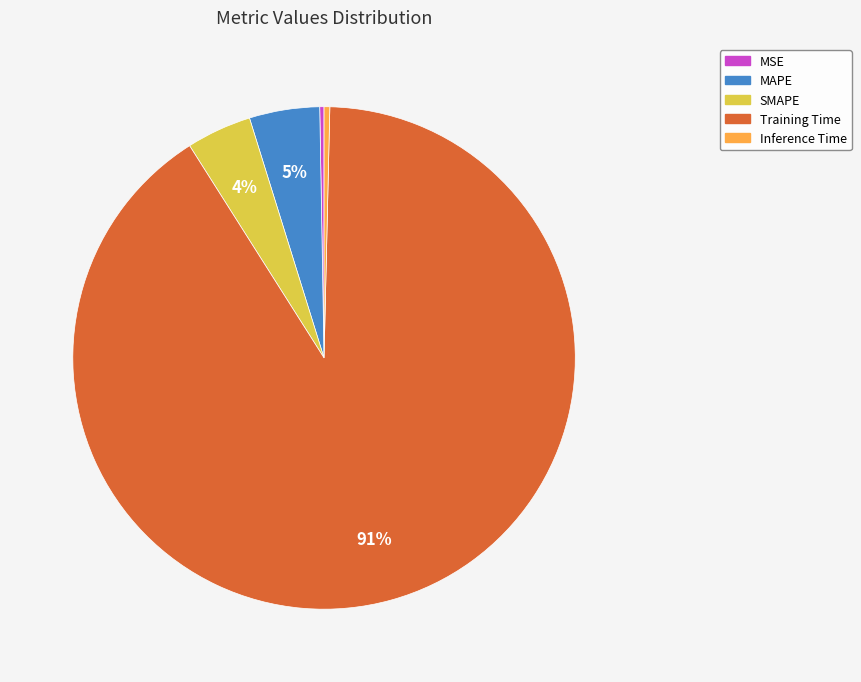

To the nearest percent, what portion does SMAPE represent?

4%